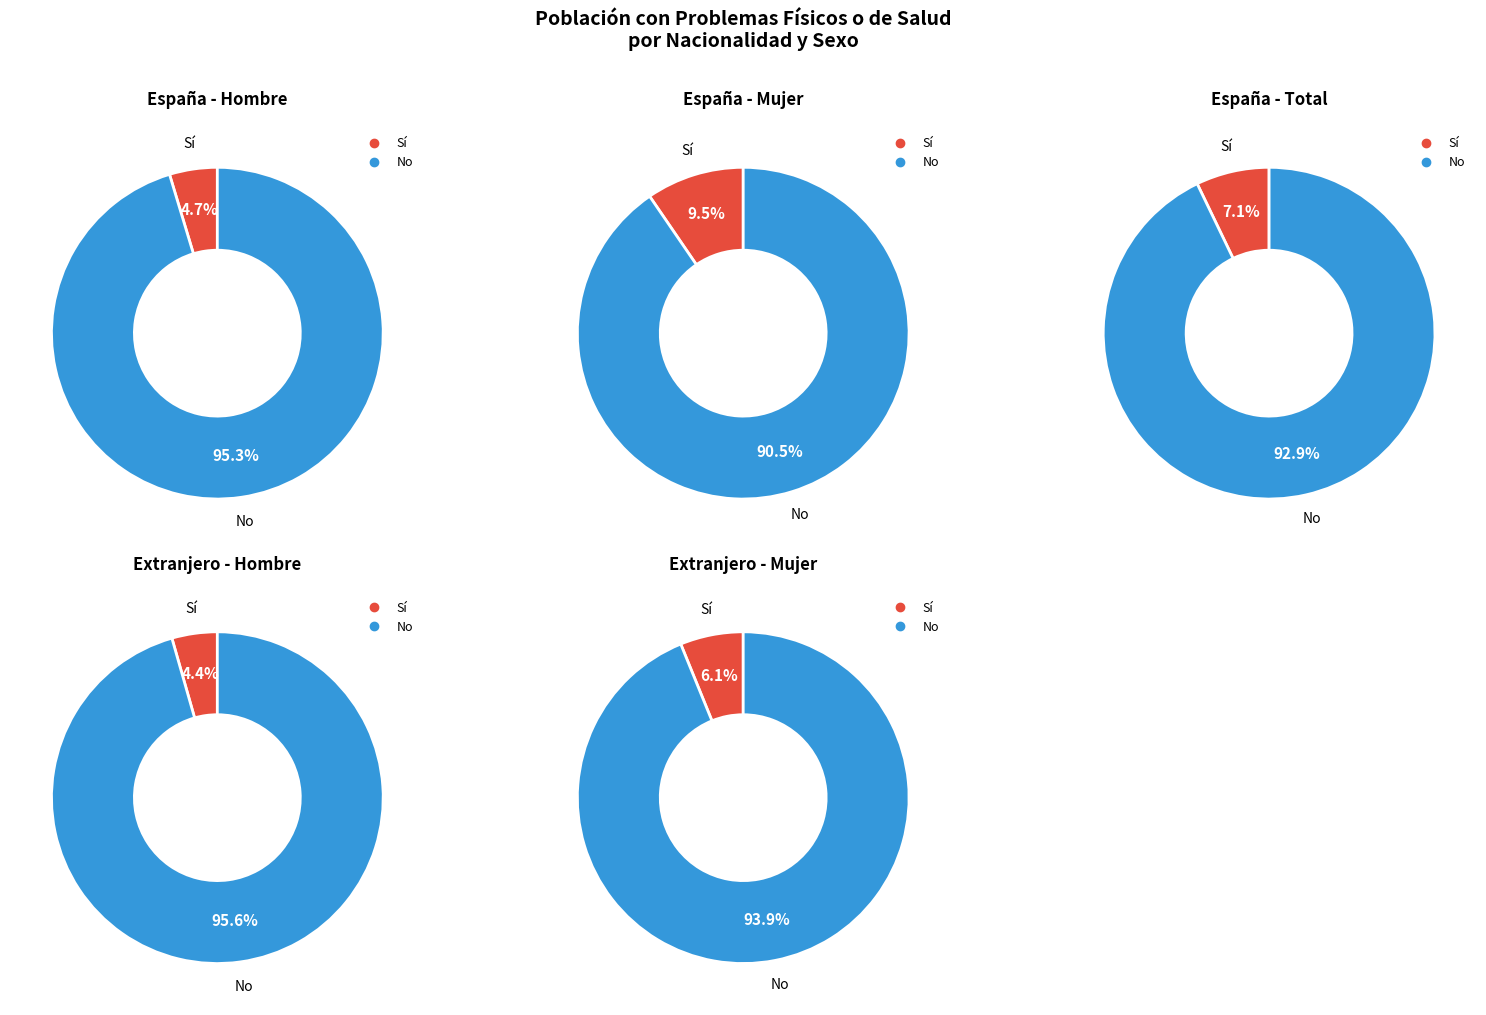

To the nearest percent, what is the difference between the No and Sí slice percentages?

91%